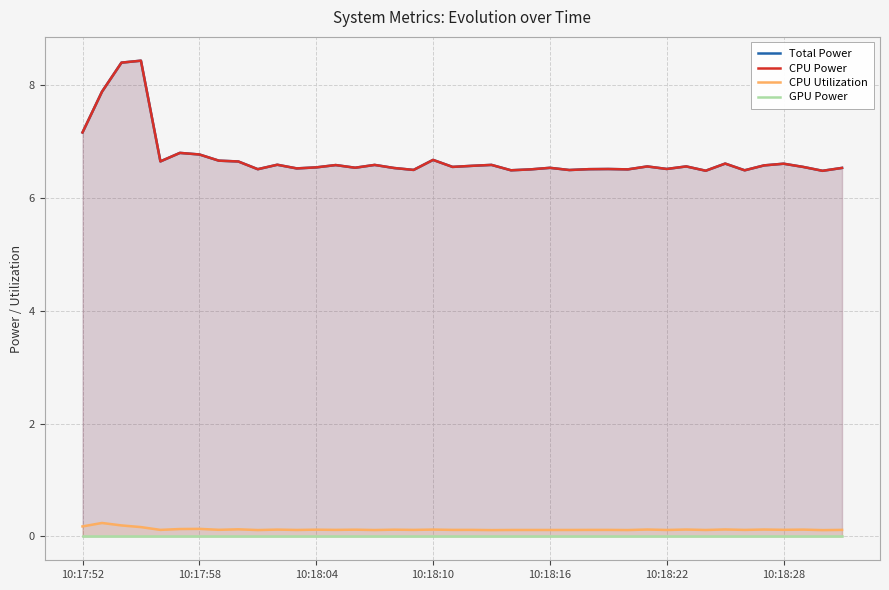

True or false: CPU Power has a value of 6.5 at 25.

True